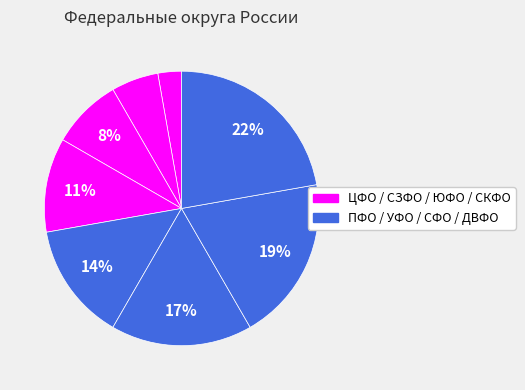

Count the number of slices in the pie.

8